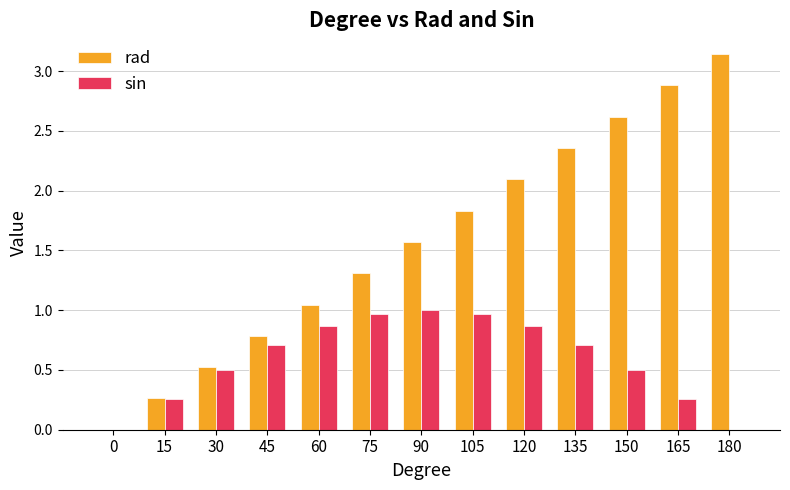

How many series are shown in this chart?

2